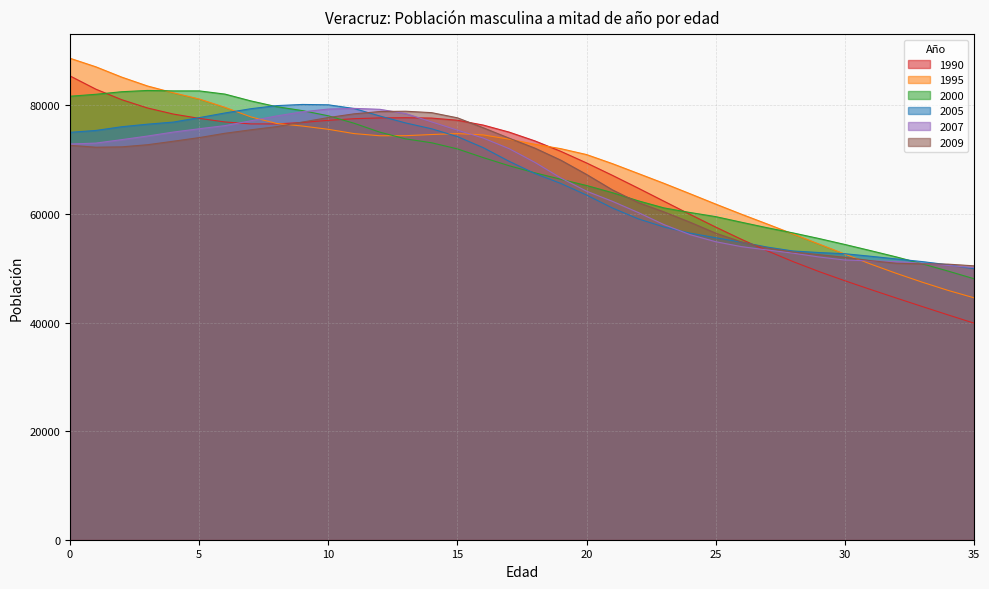

After their last crossing, which series has the higher values: 1995 or 2009?

2009